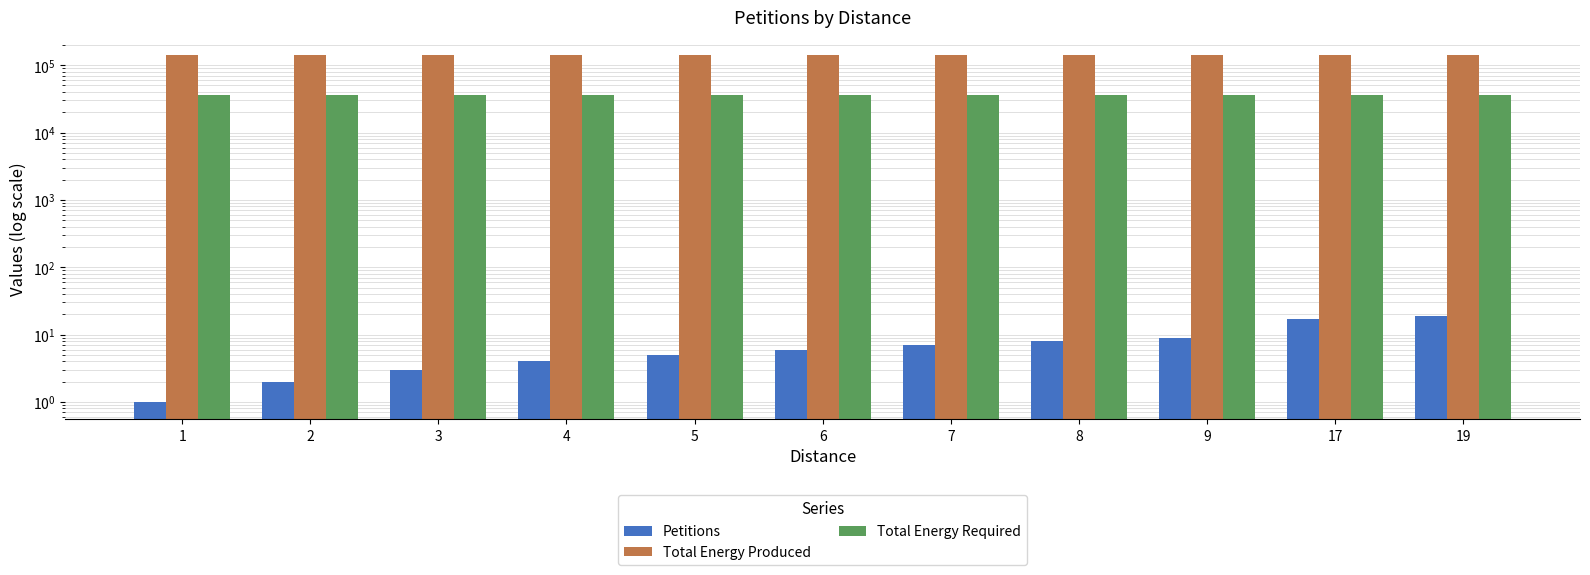

At which category is the sum across all series the highest?

19